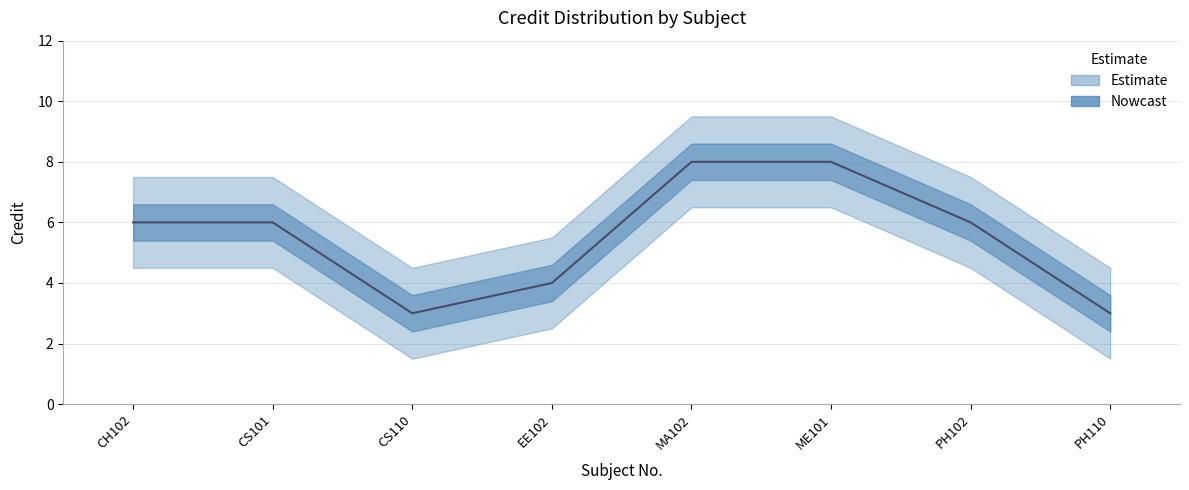

What is the sum of the Credit_upper values at PH110 and ME101?

14.0